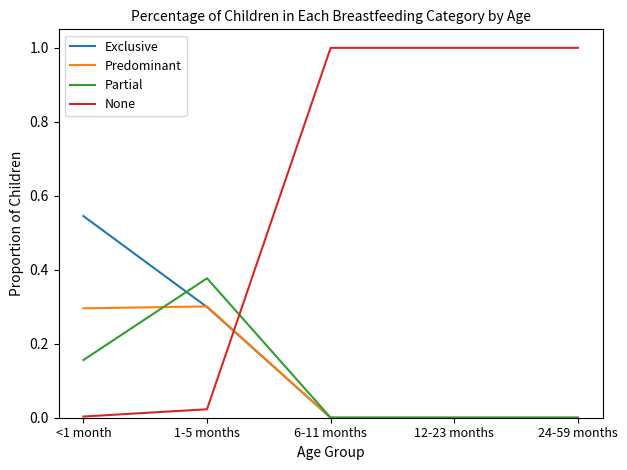

Does the chart have visible grid lines?

No